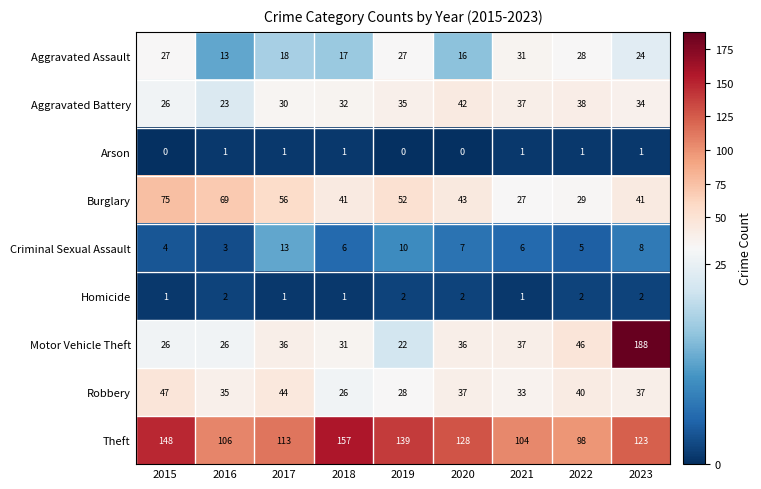

What is the maximum value shown in the chart?

188